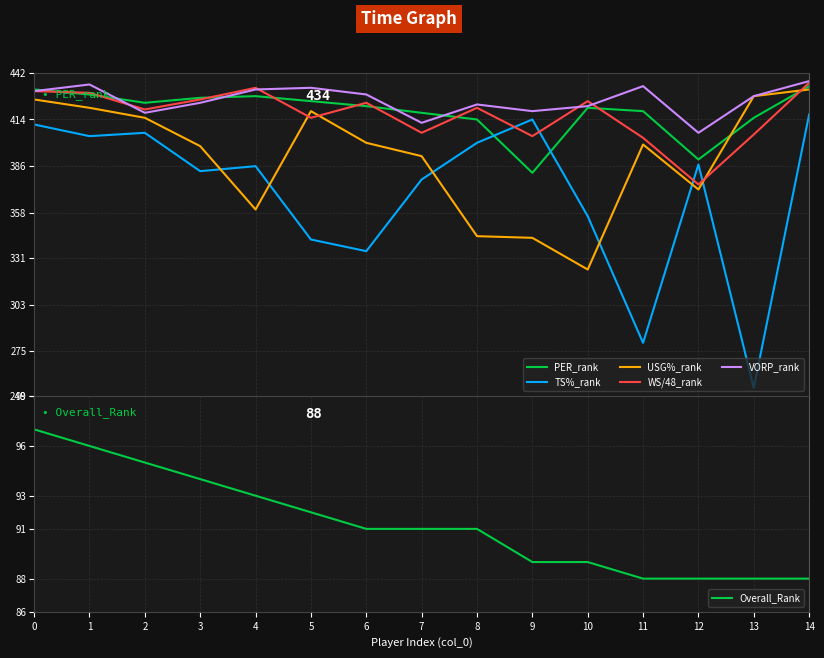

How many values in the TS%_rank series exceed 386?

7